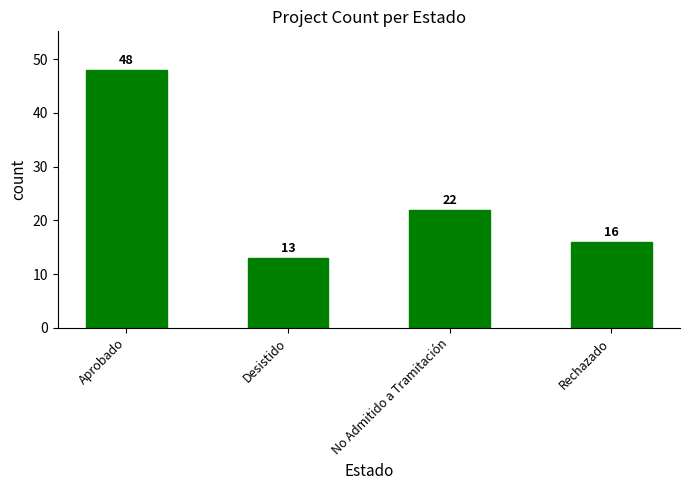

What is the change in value from Aprobado to No Admitido a Tramitación?

-26